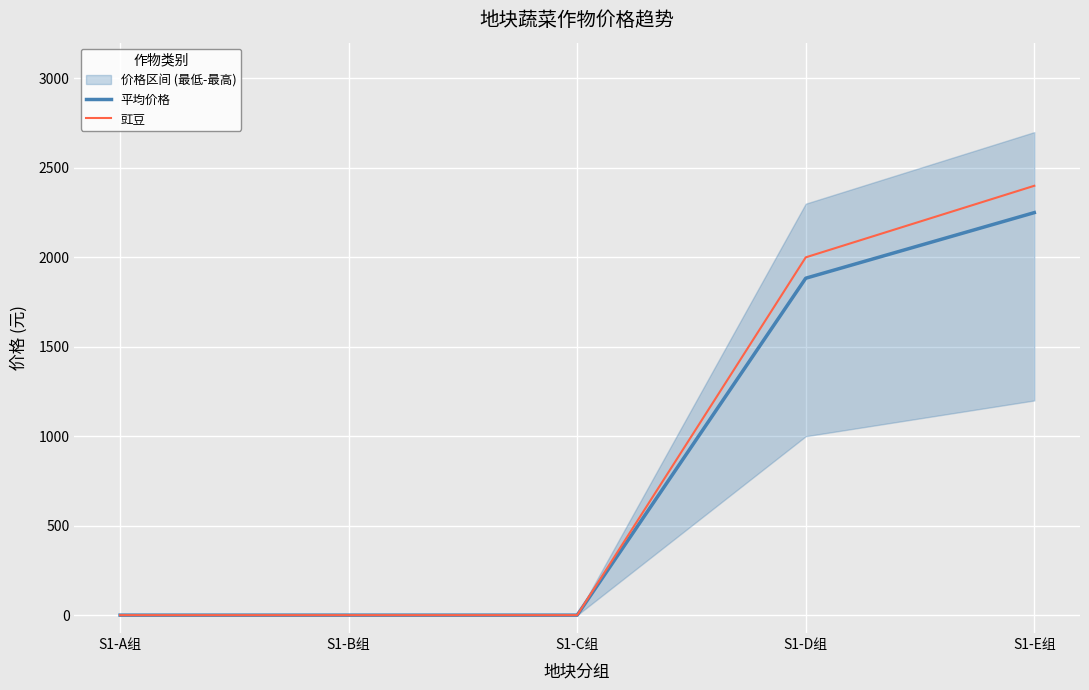

Rank the series by their maximum value, from lowest to highest.

平均价格, 豇豆